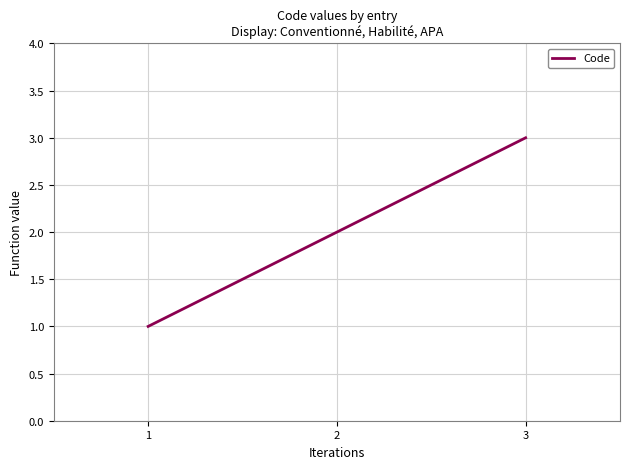

Reading left to right, extract all data points from this chart.

1	2	3